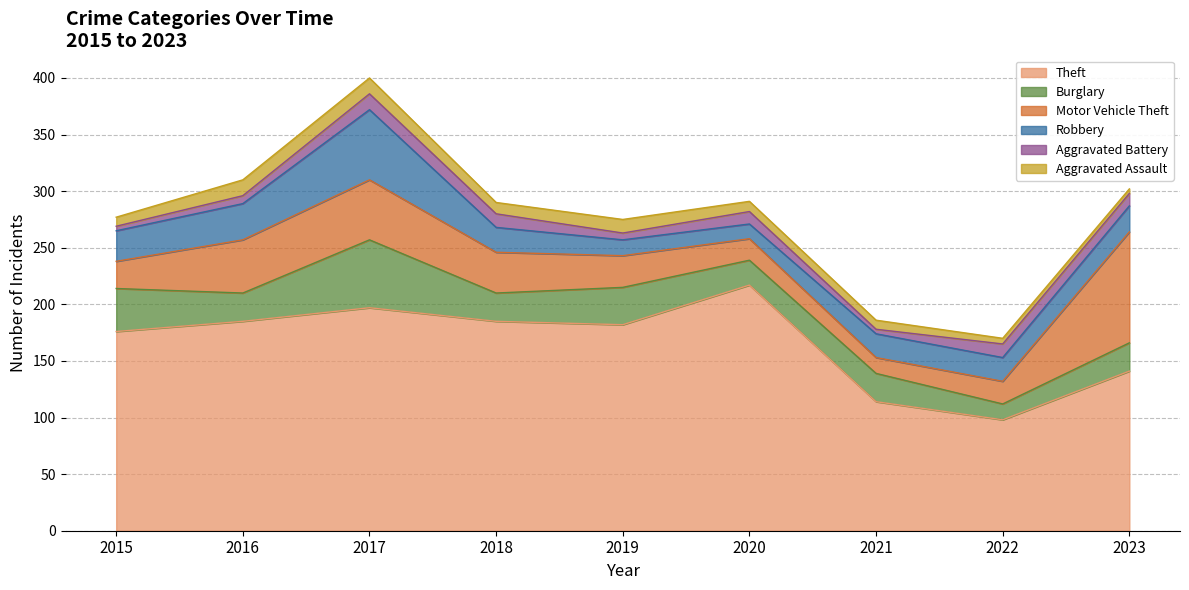

What is the value of the Aggravated Assault point at the 3rd from the left?

14